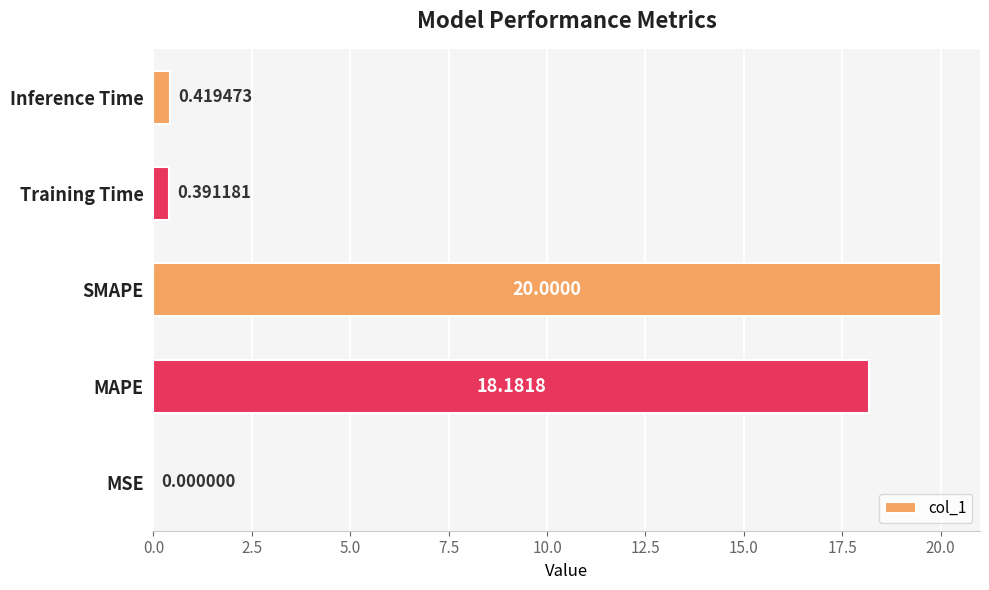

At which label is the value closest to 10?

MAPE